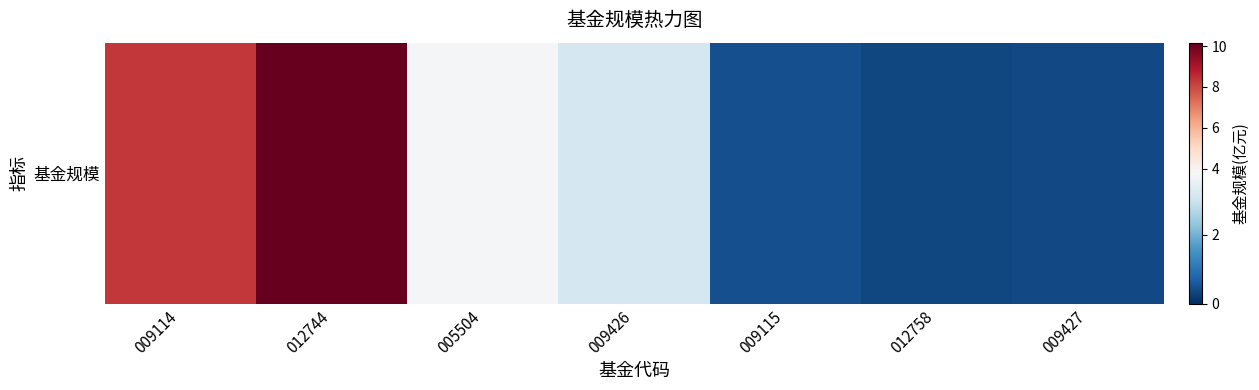

Reading right to left, extract all data points from this chart.

0.4	0.3	0.5	3.1	3.7	10.2	8.3